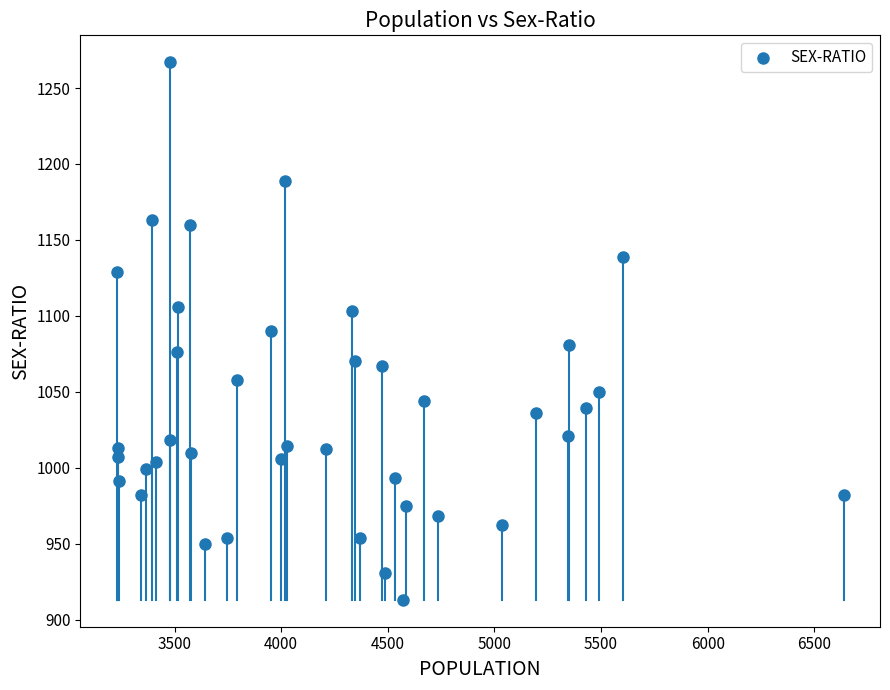

What is the range of Y values (max minus min)?

354